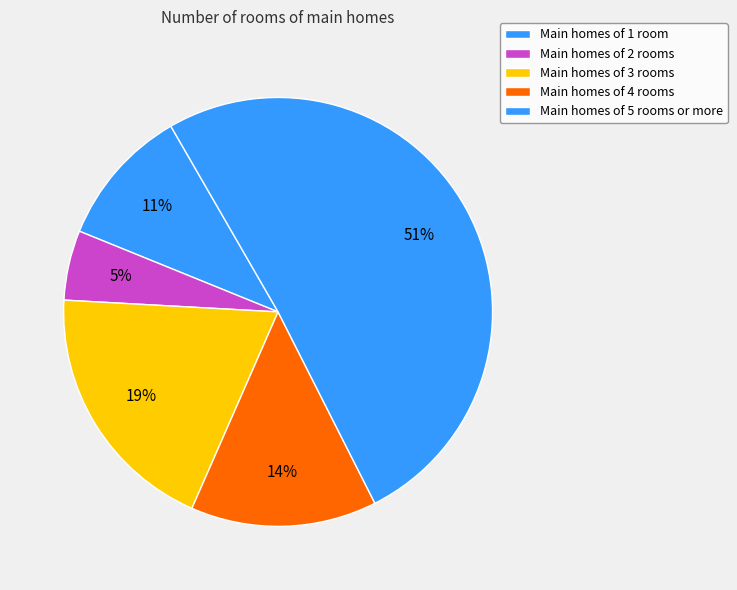

How many segments does this pie chart have?

5